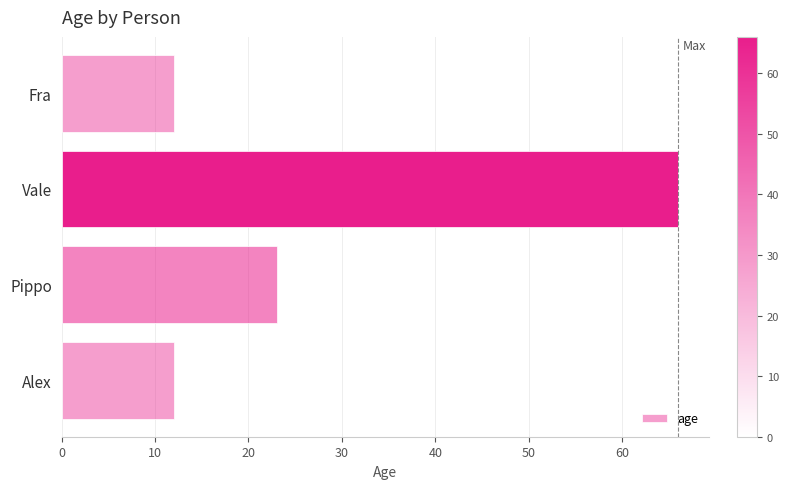

What is the difference between the maximum and minimum values?

54